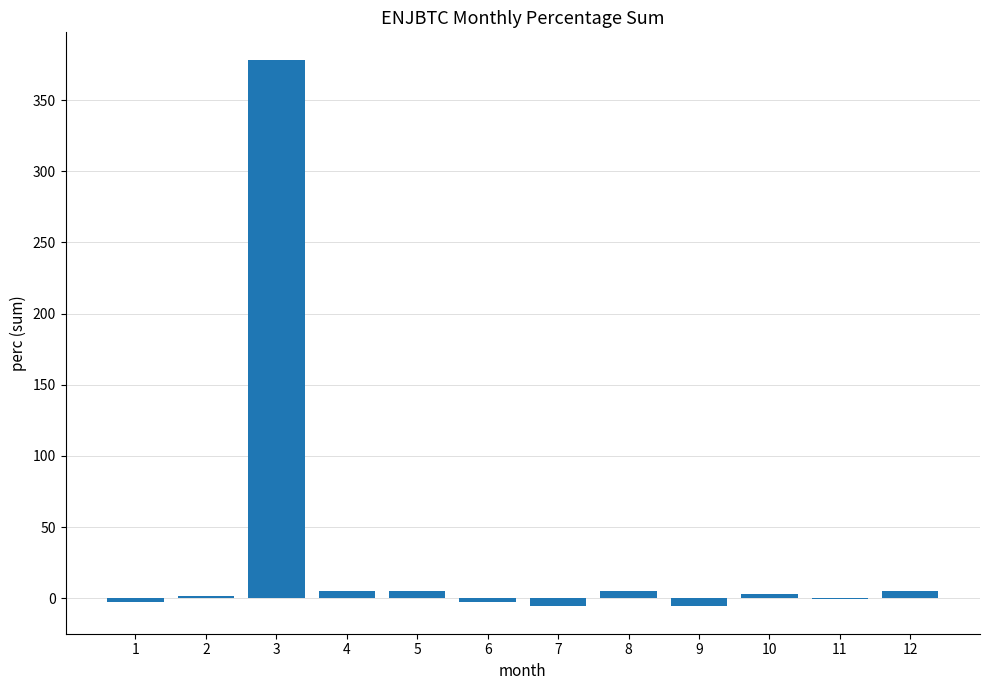

What is the approximate value at 11?

-0.9